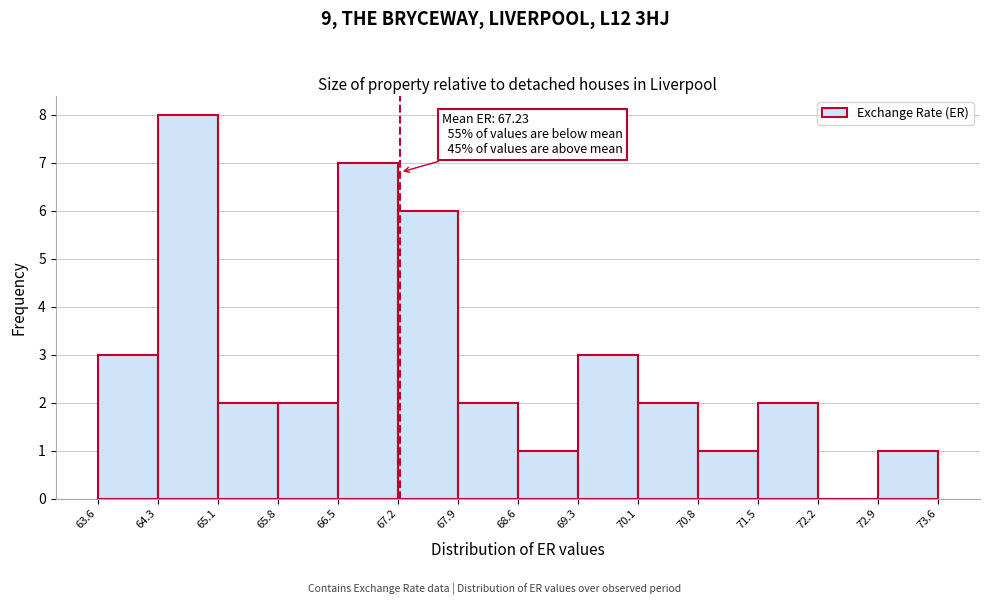

Over which range of the x-axis is the bar tallest?

64.3 to 65.1